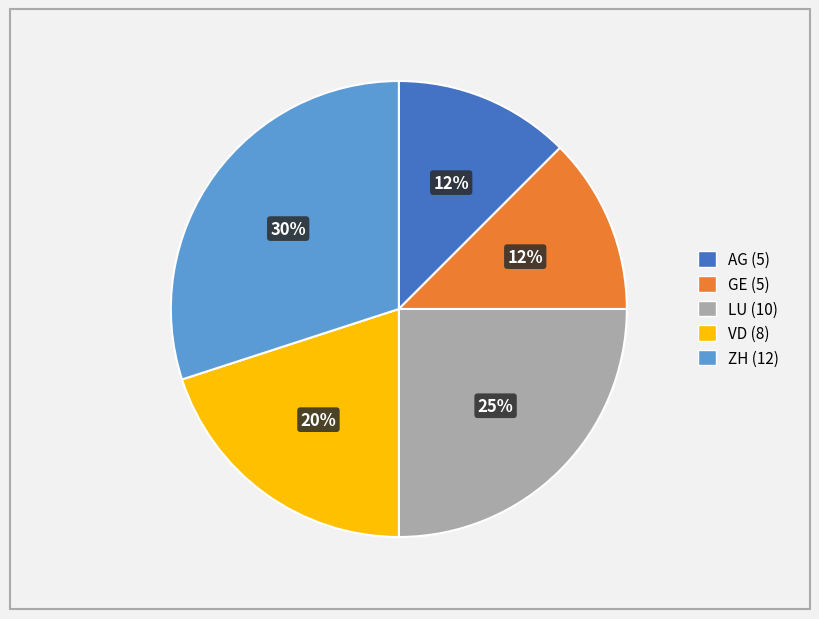

How many segments does this pie chart have?

5